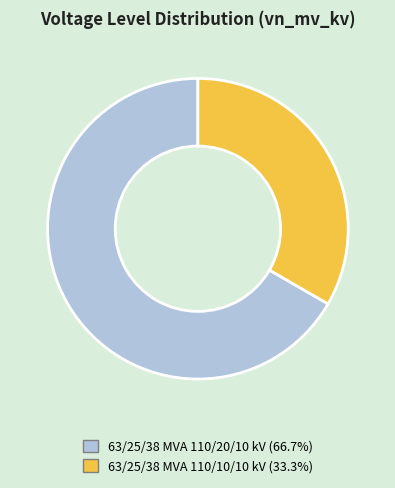

Which slice is the smallest?

63/25/38 MVA 110/10/10 kV